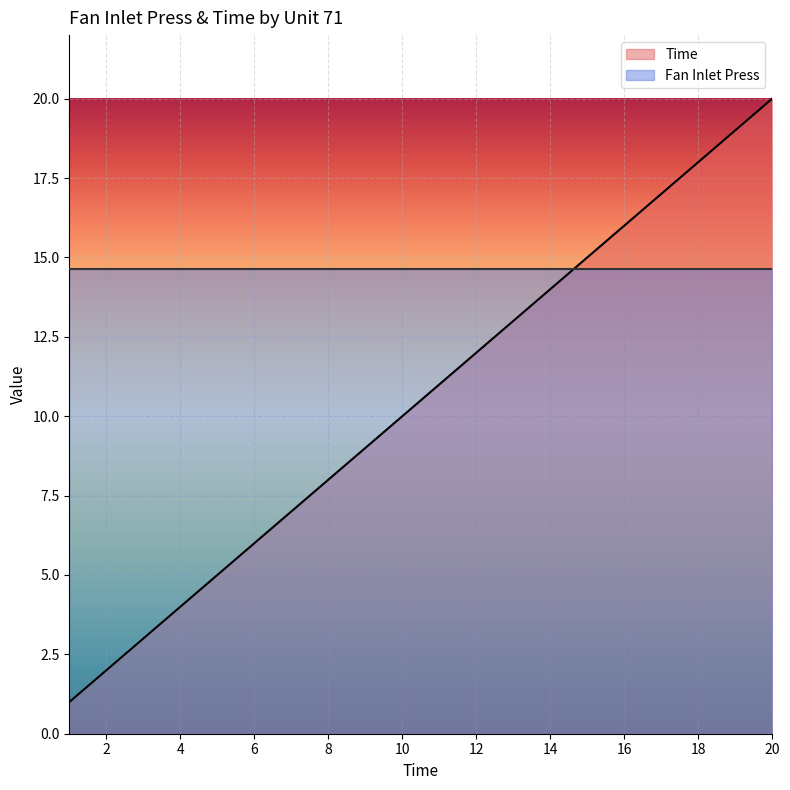

What is the sum of all values?

210